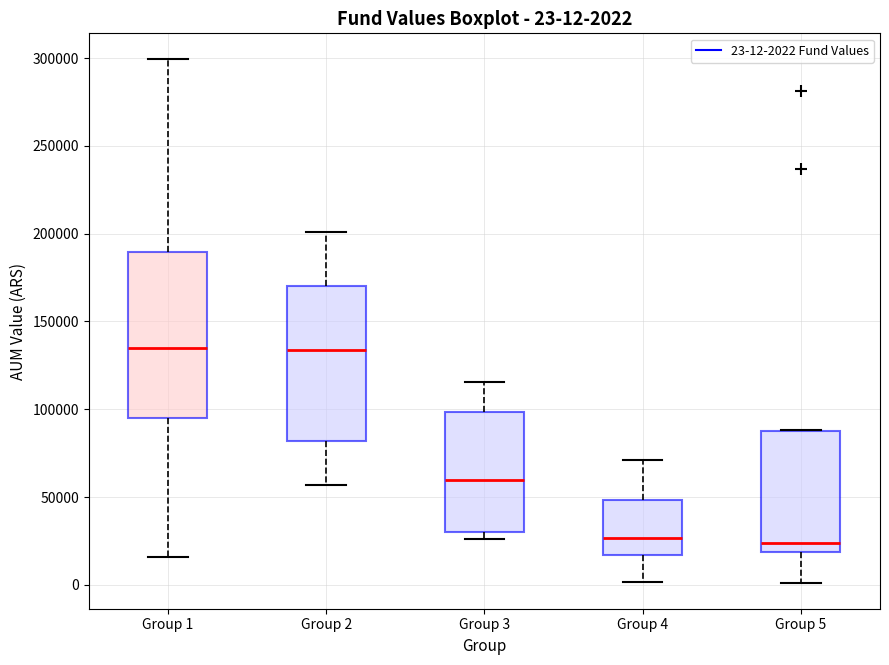

Which box is the tallest, from its lower edge to its upper edge?

Group 1